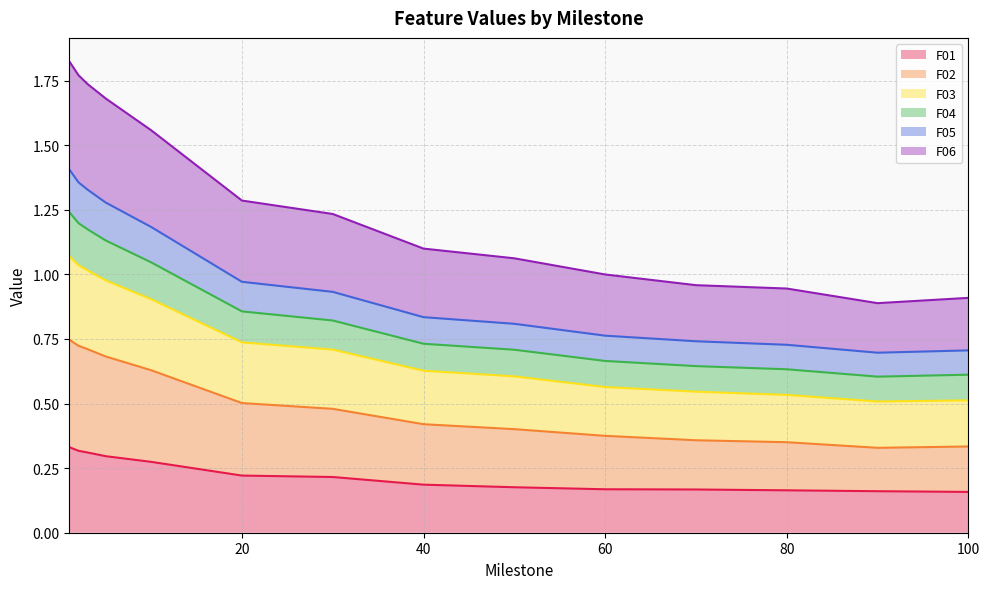

Count the number of data series in this chart.

6